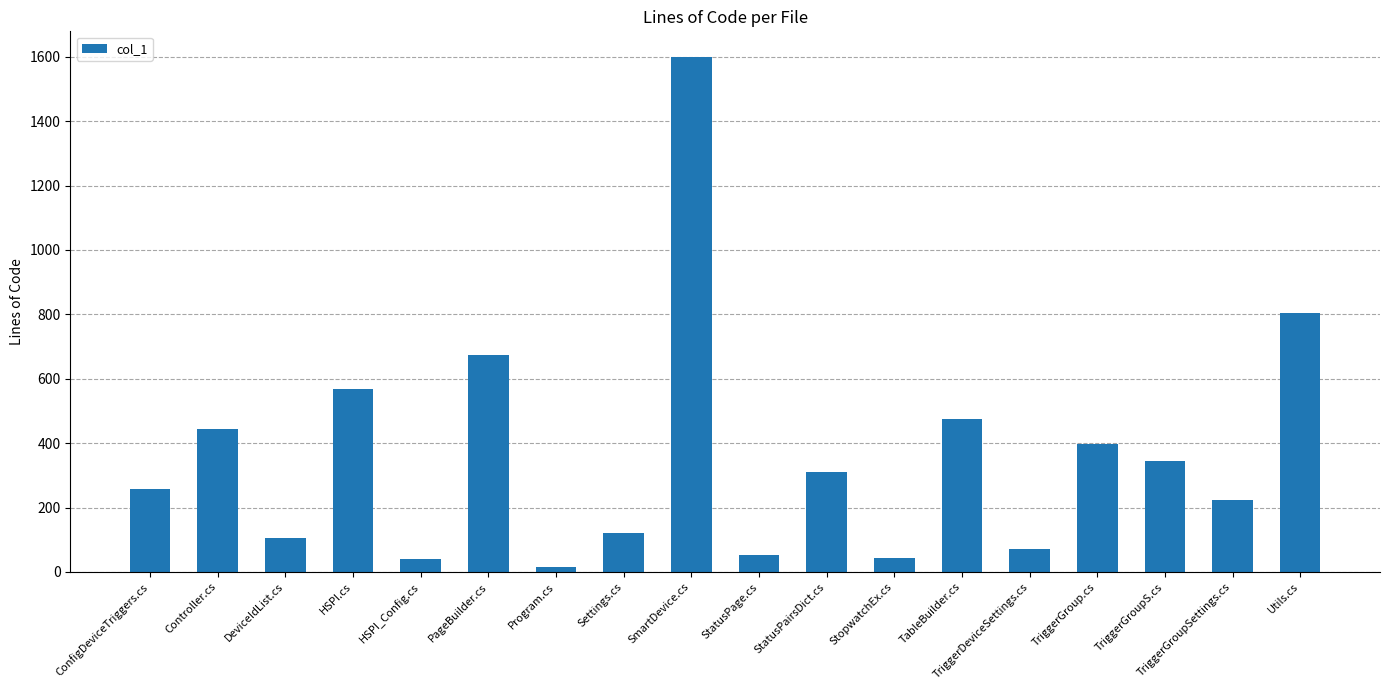

What is the approximate value at Utils.cs?

804